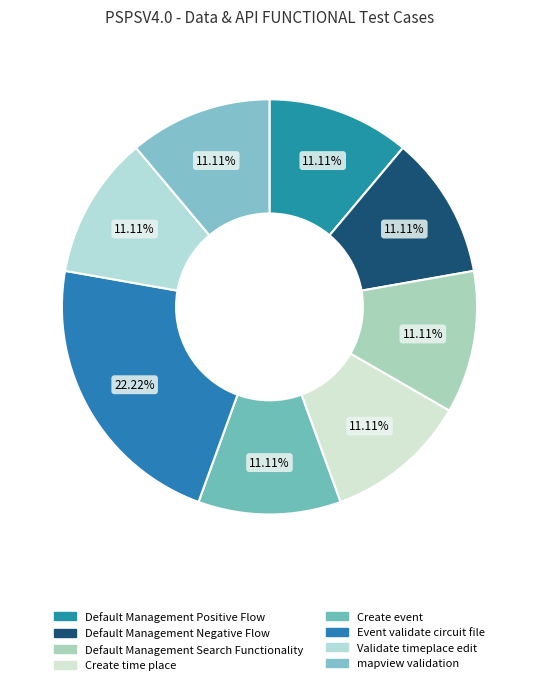

Is there a majority slice in this chart?

No